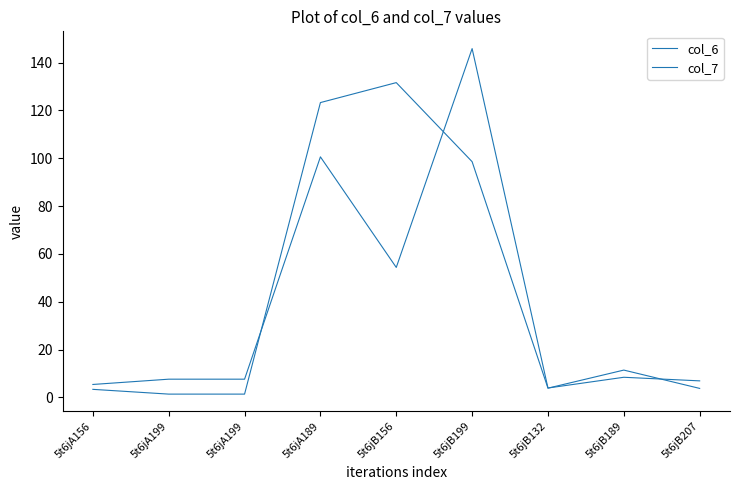

What is the sum of all col_6 values?

340.5